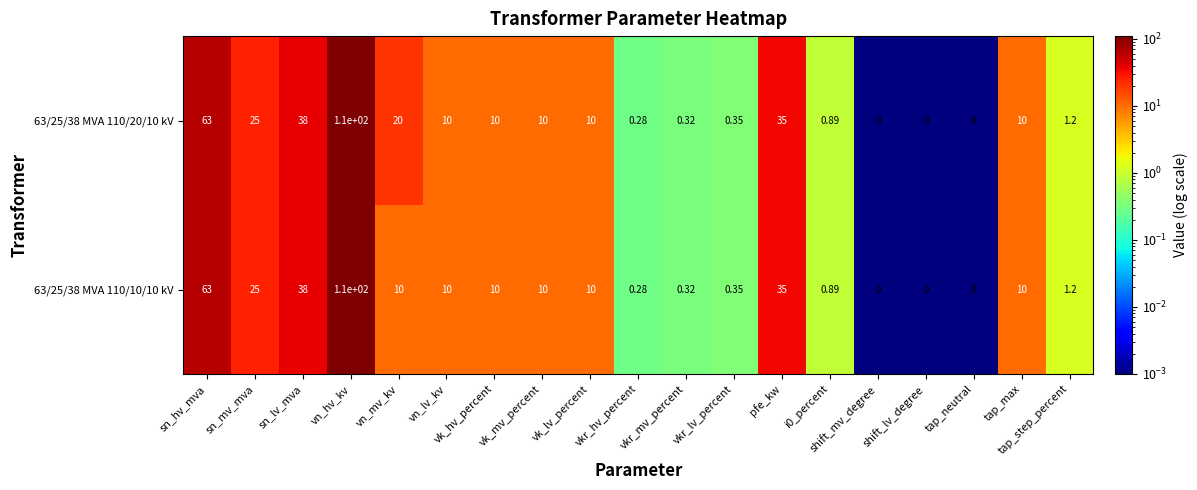

At how many categories does at least one series exceed 102?

1